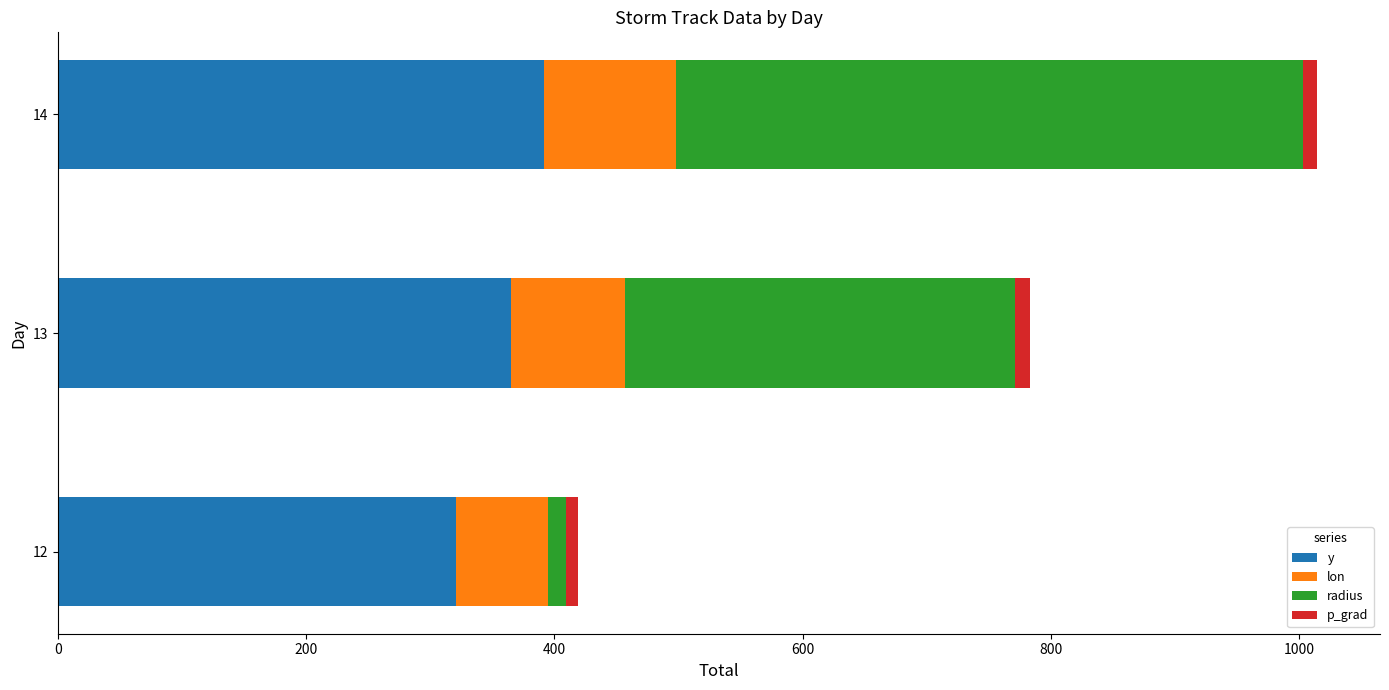

What are all the series names shown in the legend?

y, lon, radius, p_grad